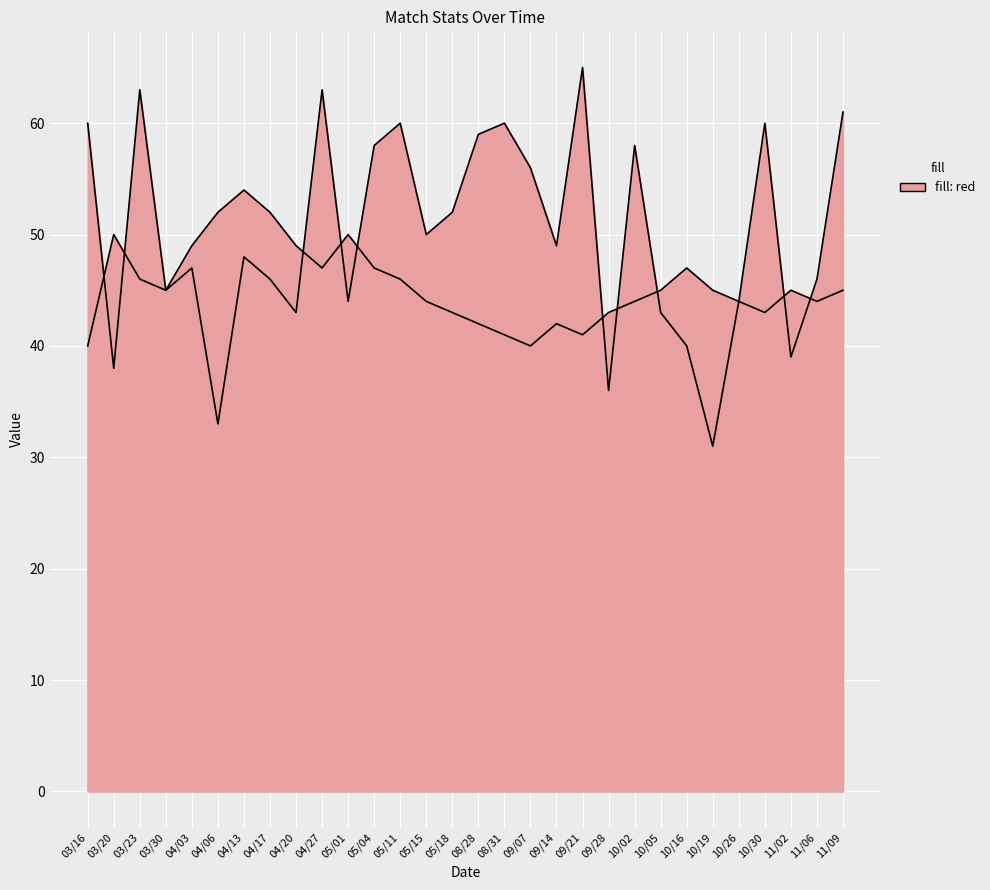

At which label does Îíè (y1) first exceed 45?

03/20